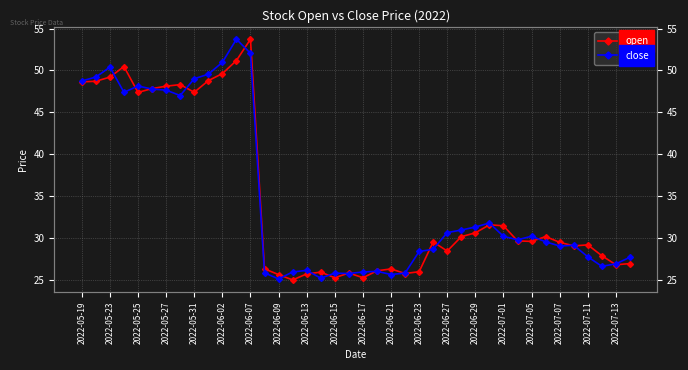

Rank the series by their average value, from highest to lowest.

close, open